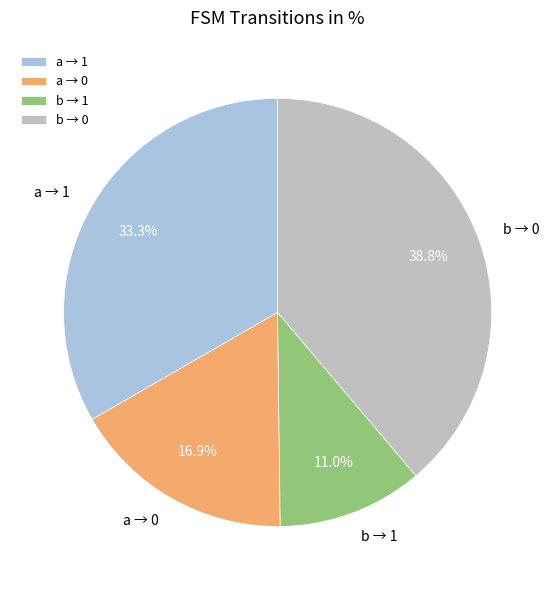

Rank the categories by value from lowest to highest.

b → 1, a → 0, a → 1, b → 0